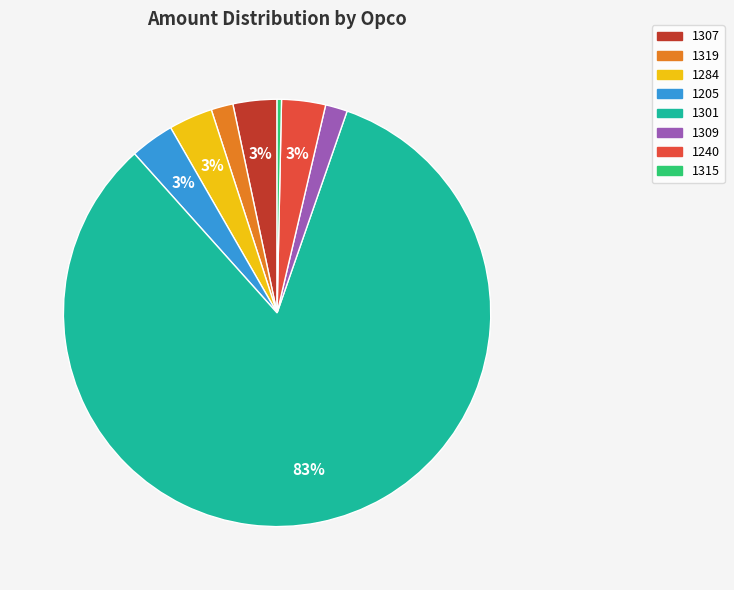

Count the number of slices in the pie.

8